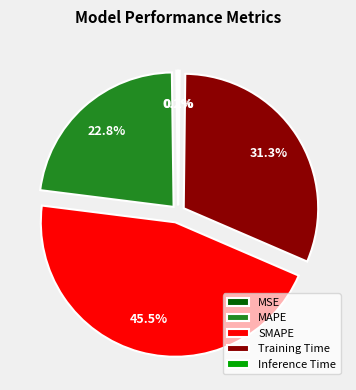

How much of the chart is everything except MAPE?

77.2%